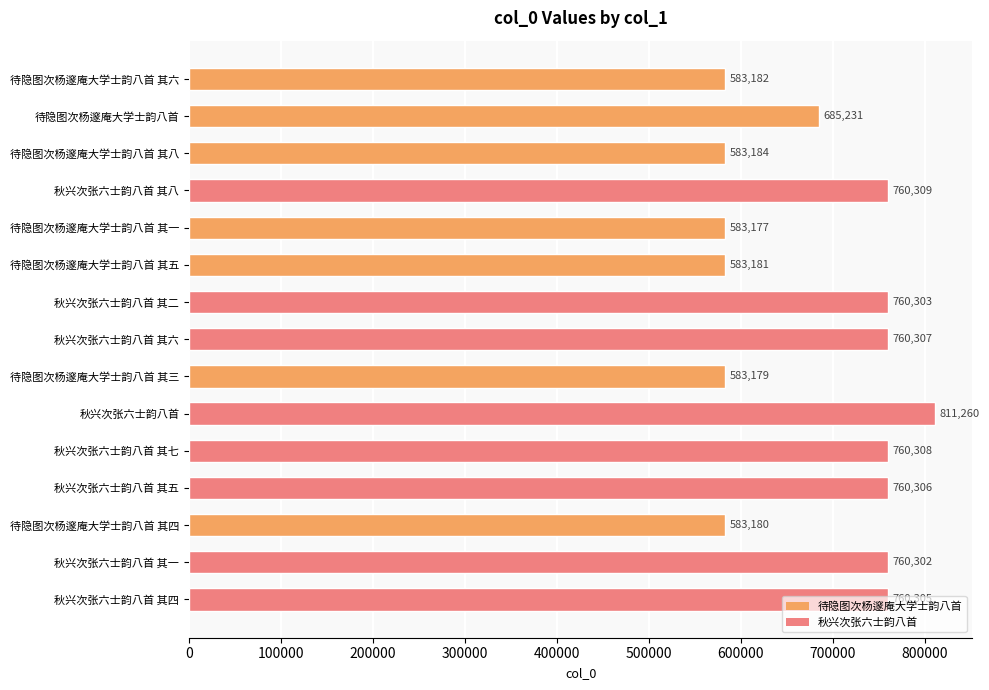

True or false: the data shows 320412 at 待隐图次杨邃庵大学士韵八首 其六.

False